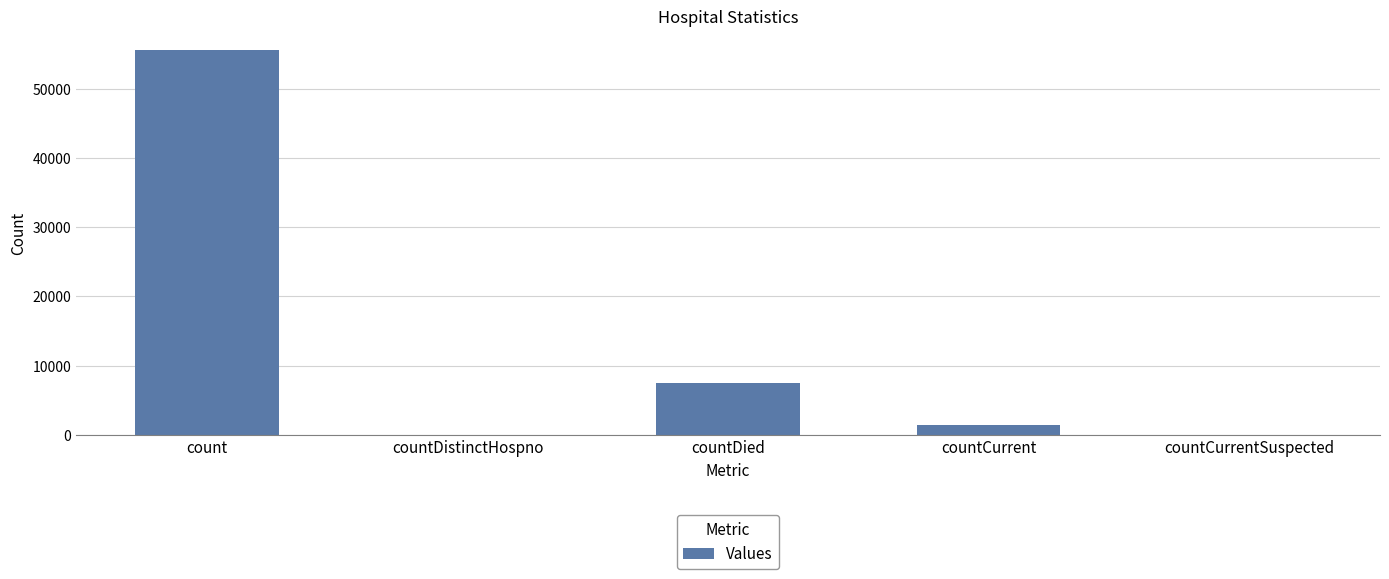

How many categories are shown in the chart?

5